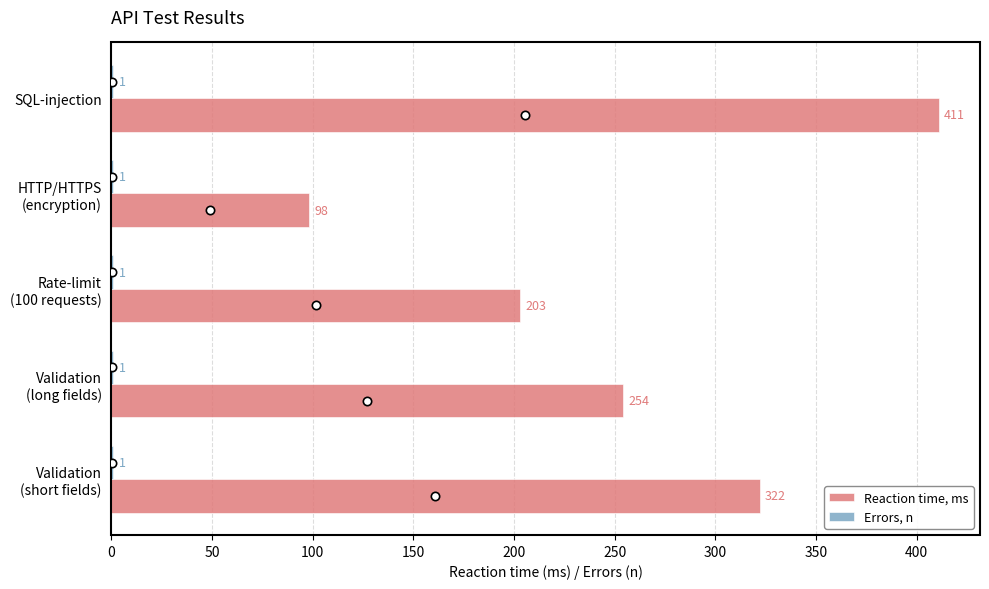

What is the sum of all Reaction time, ms values?

1288